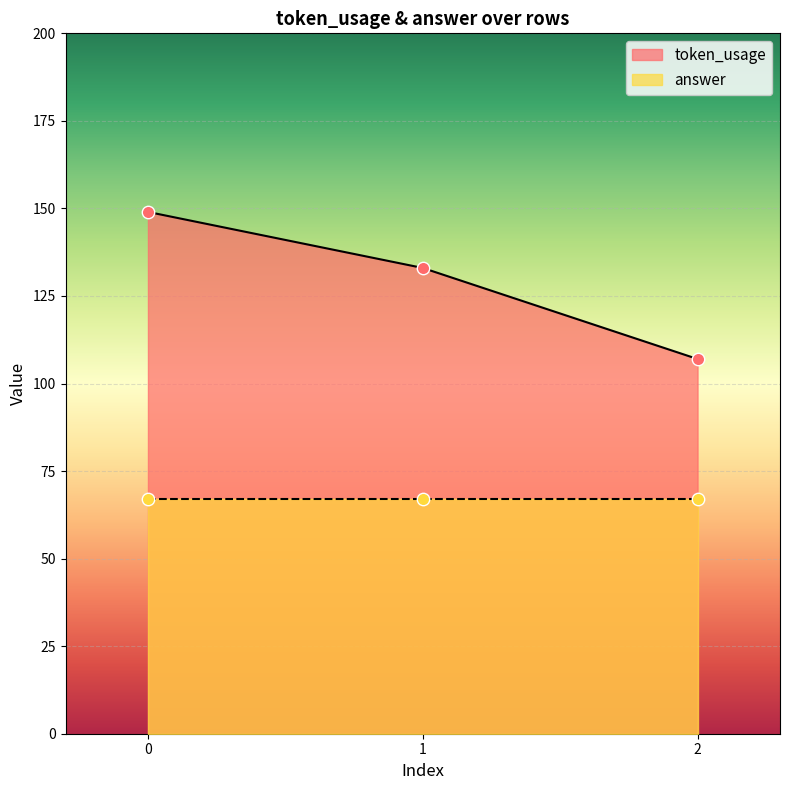

What is the change in value from 0 to 2?

-42